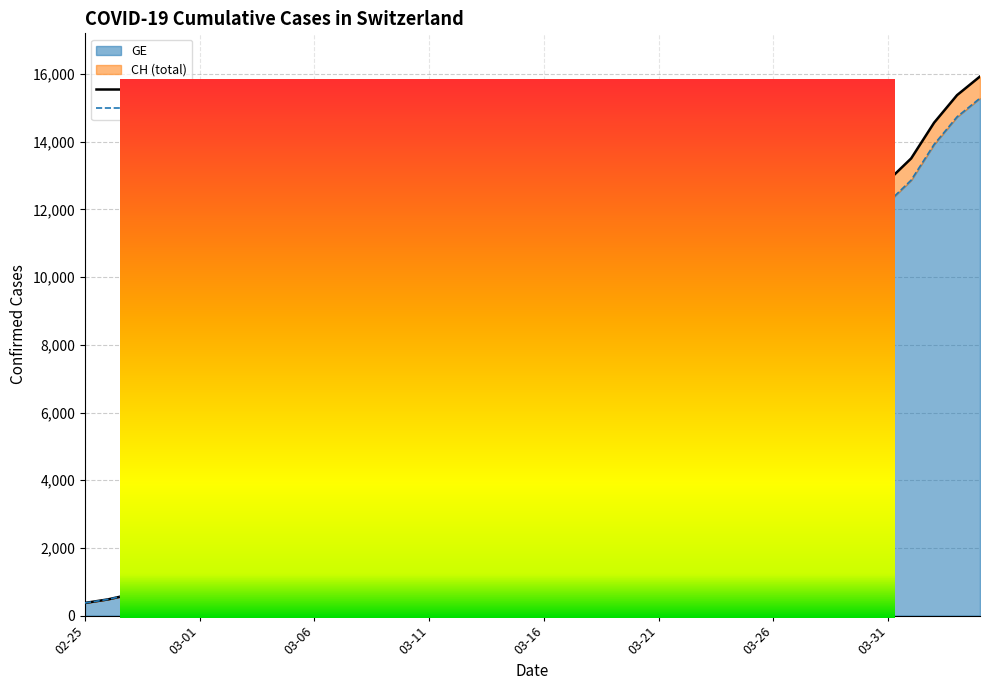

The GE series shows 2201 at 03-11. True or false?

True